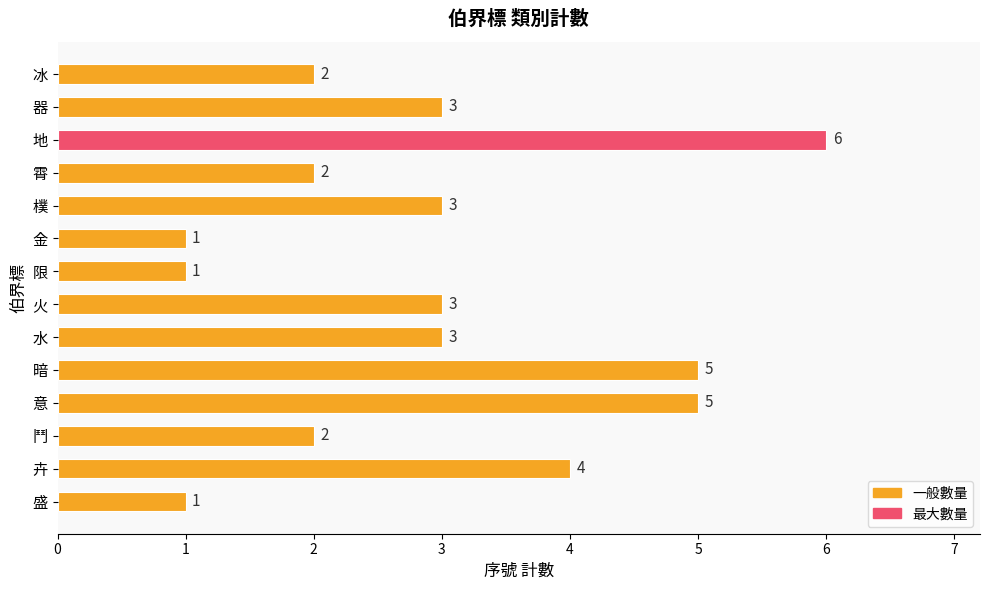

Which has a higher value, 器 or 意?

意